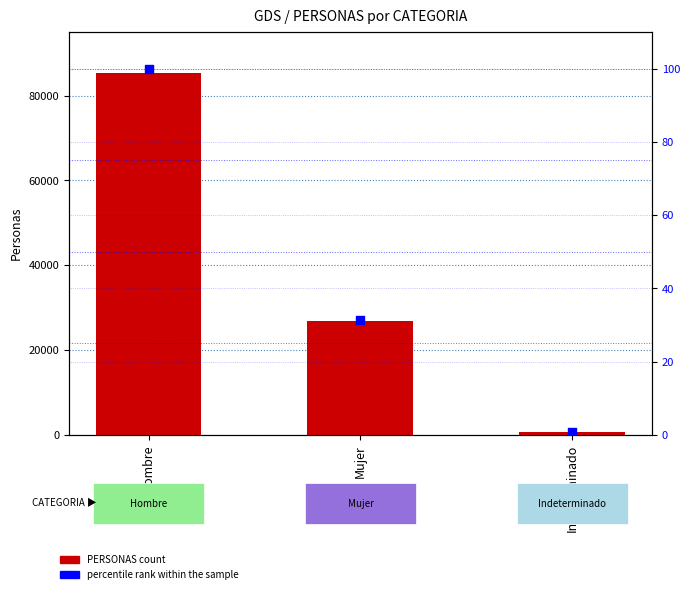

Is the value of PERSONAS at Indeterminado greater than the value of percentile rank within the sample at Hombre?

Yes